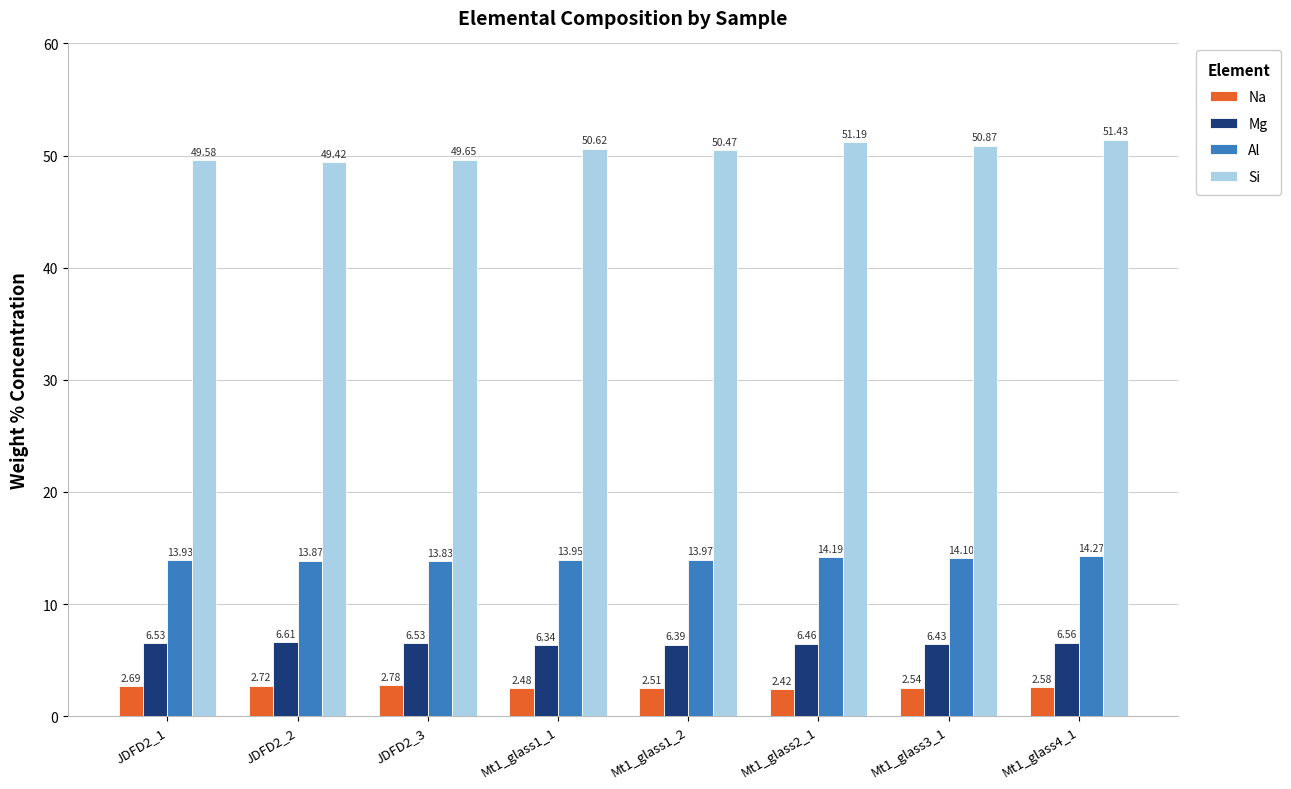

What is the sum of the Si values at JDFD2_2 and Mt1_glass1_2?

99.9